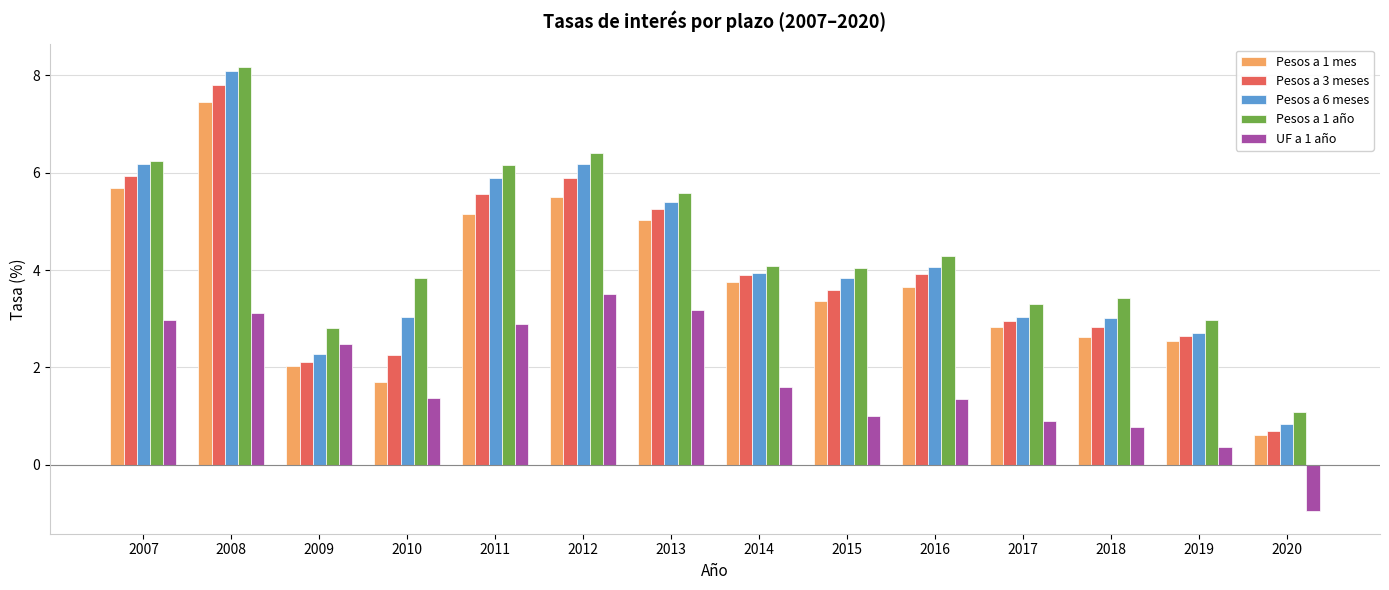

Rank the series by their maximum value, from highest to lowest.

Pesos a 1 año, Pesos a 6 meses, Pesos a 3 meses, Pesos a 1 mes, UF a 1 año